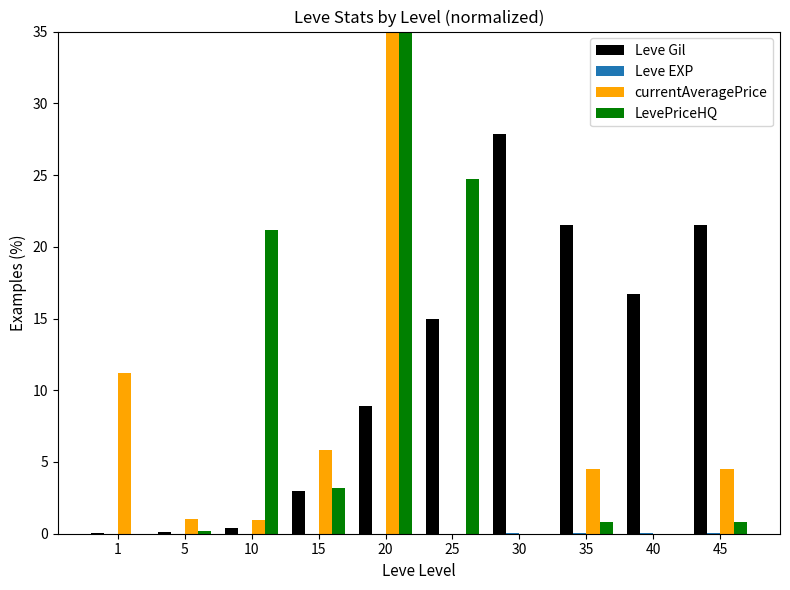

Is it true that LevePriceHQ equals 0.0 at 30?

True